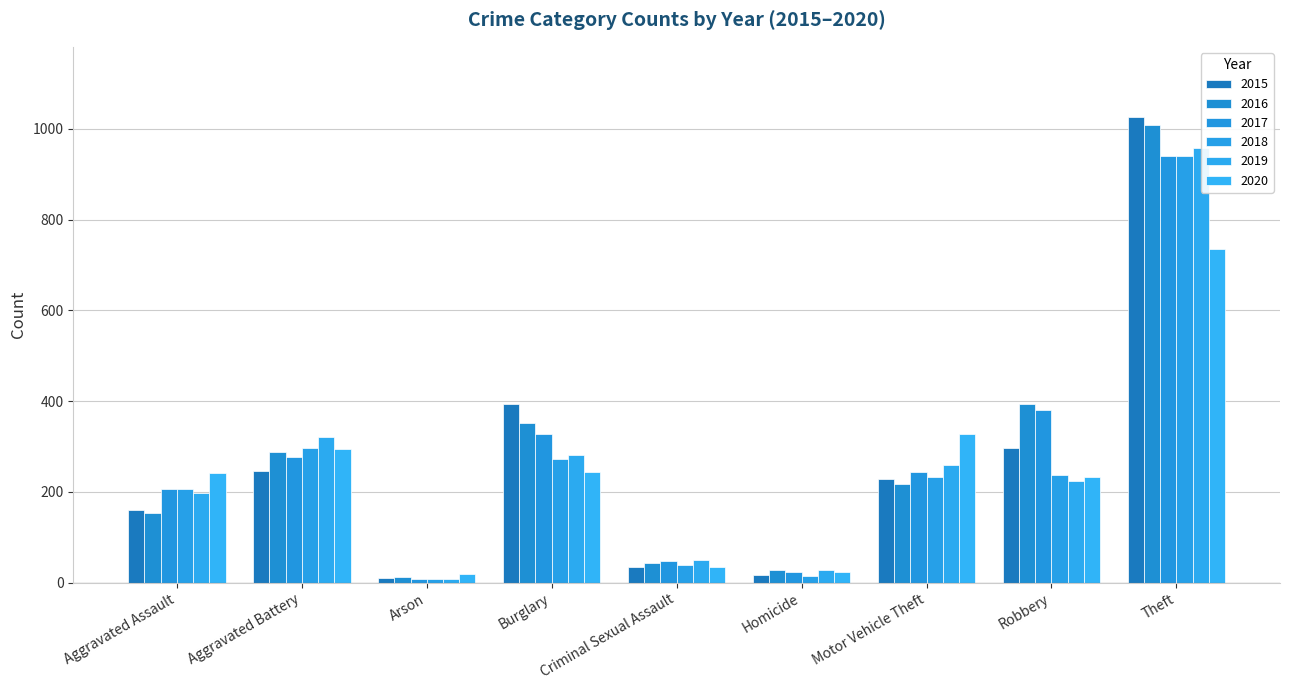

True or false: 2015 has a value of 228 at Motor Vehicle Theft.

True